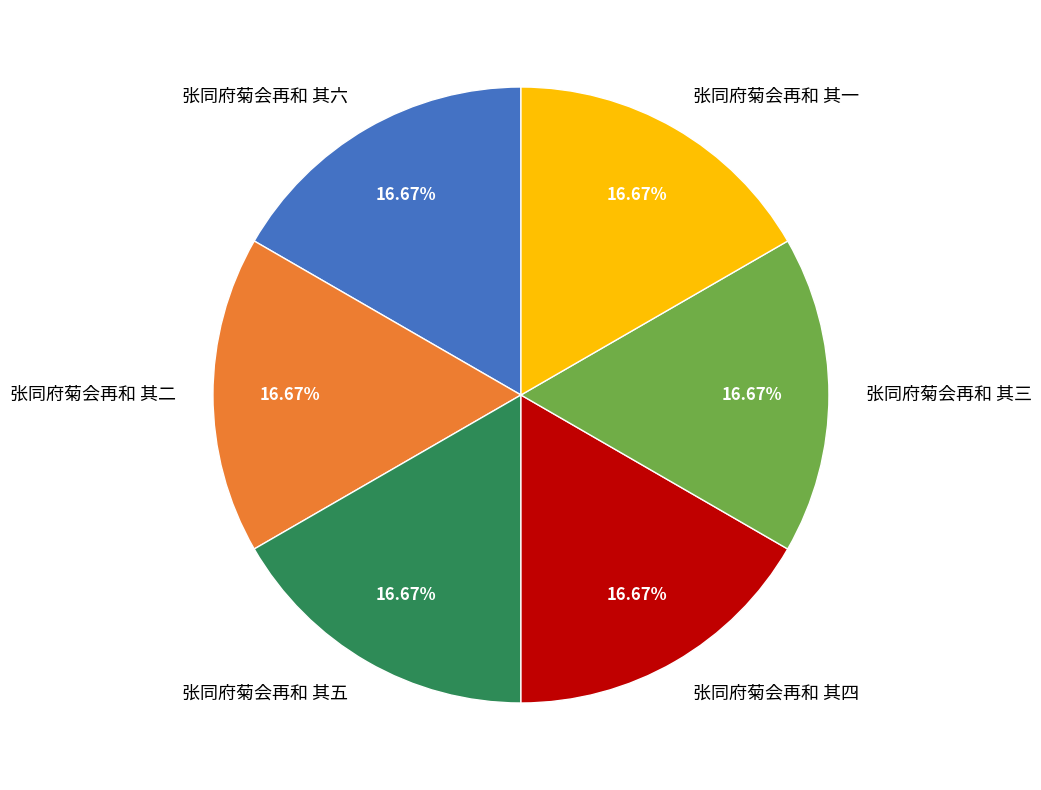

What is the ratio of the value at 张同府菊会再和 其二 to the value at 张同府菊会再和 其四?

1.0